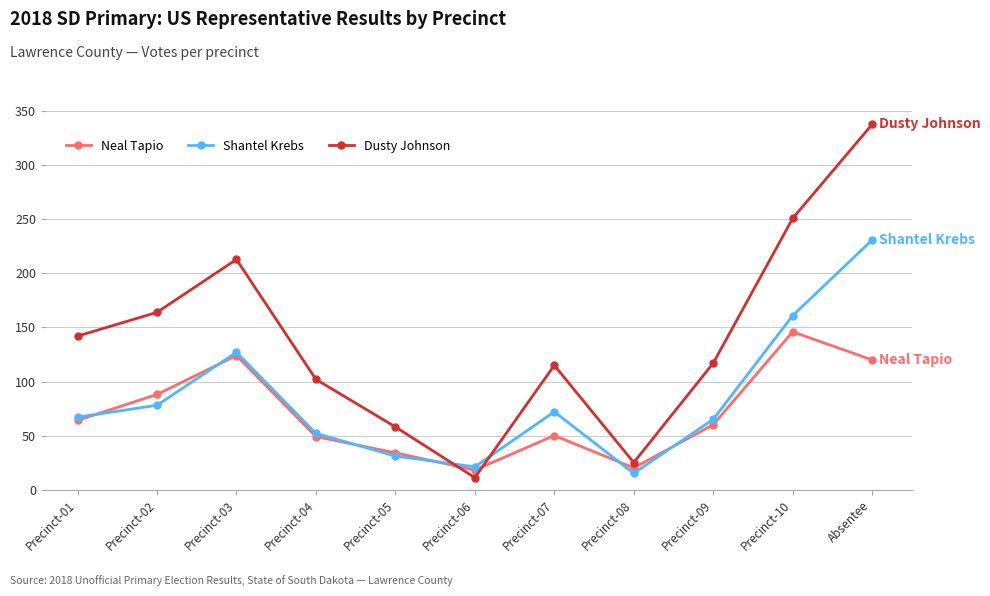

True or false: Neal Tapio and Shantel Krebs cross at least once.

True